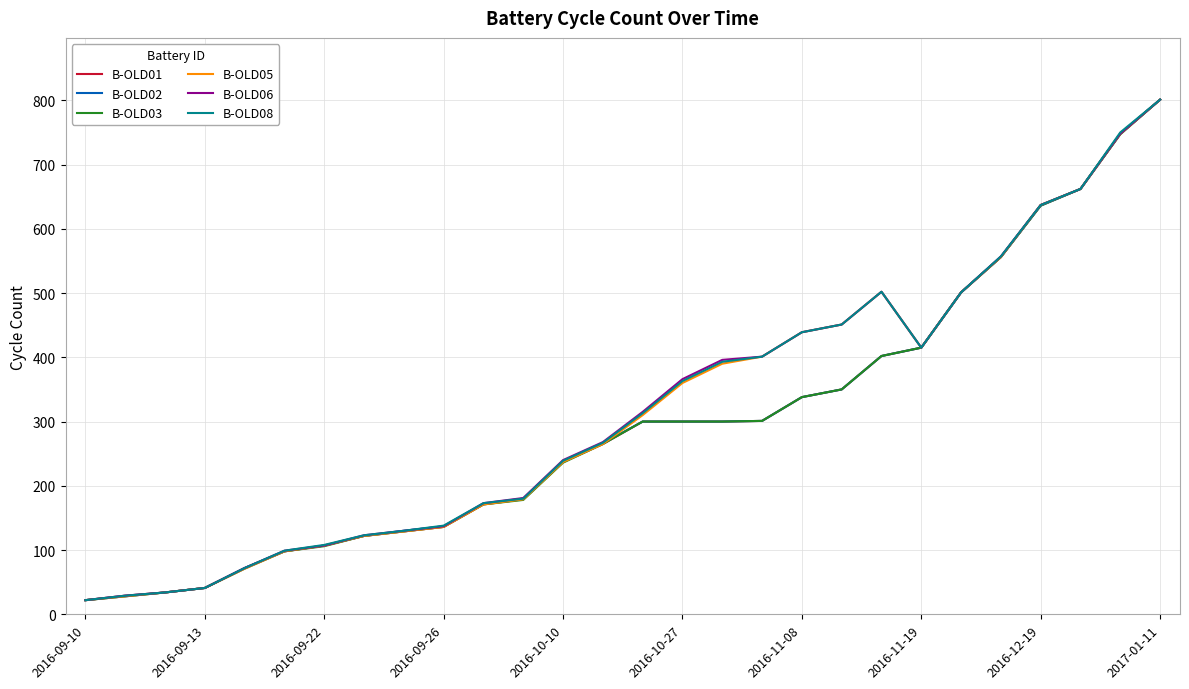

What is the maximum value for B-OLD02?

801